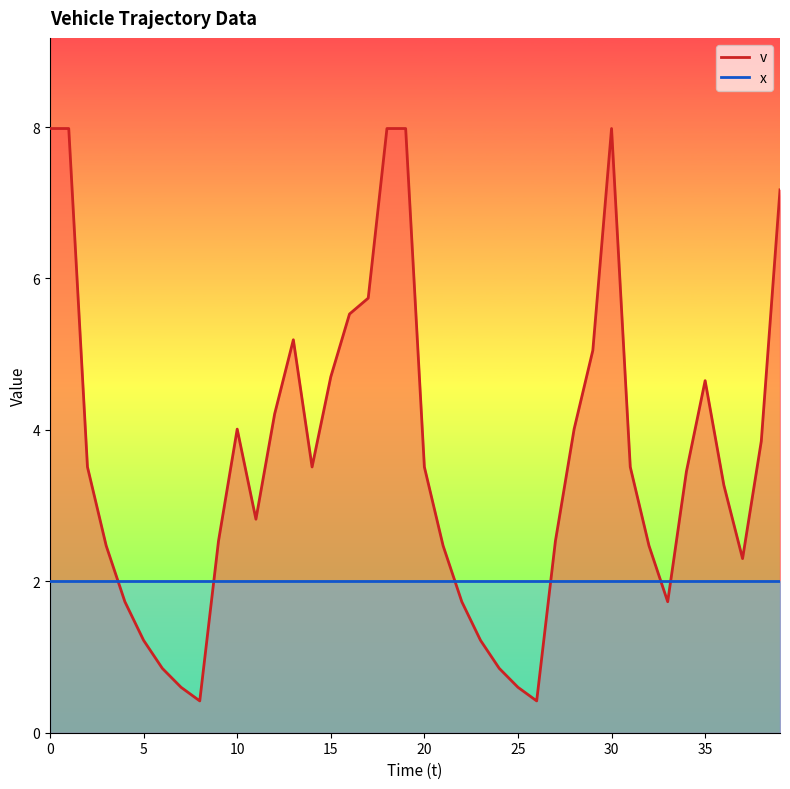

At which category does the data reach its first local peak?

10